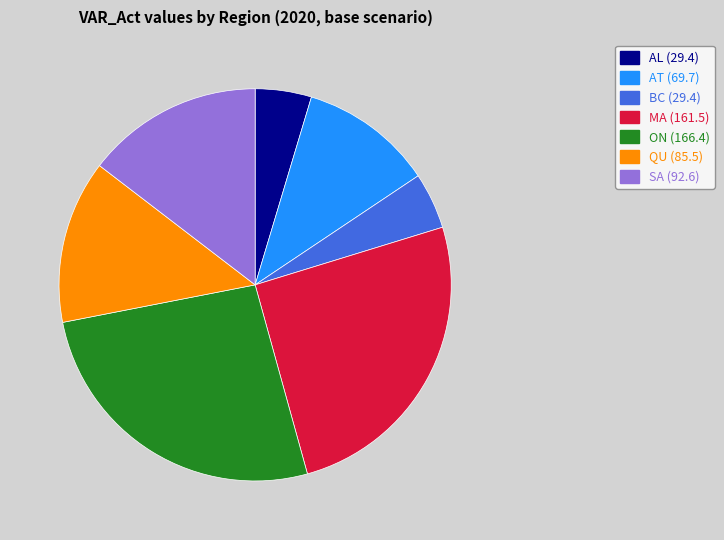

Approximately how many times larger is the value at MA compared to AL?

5.5